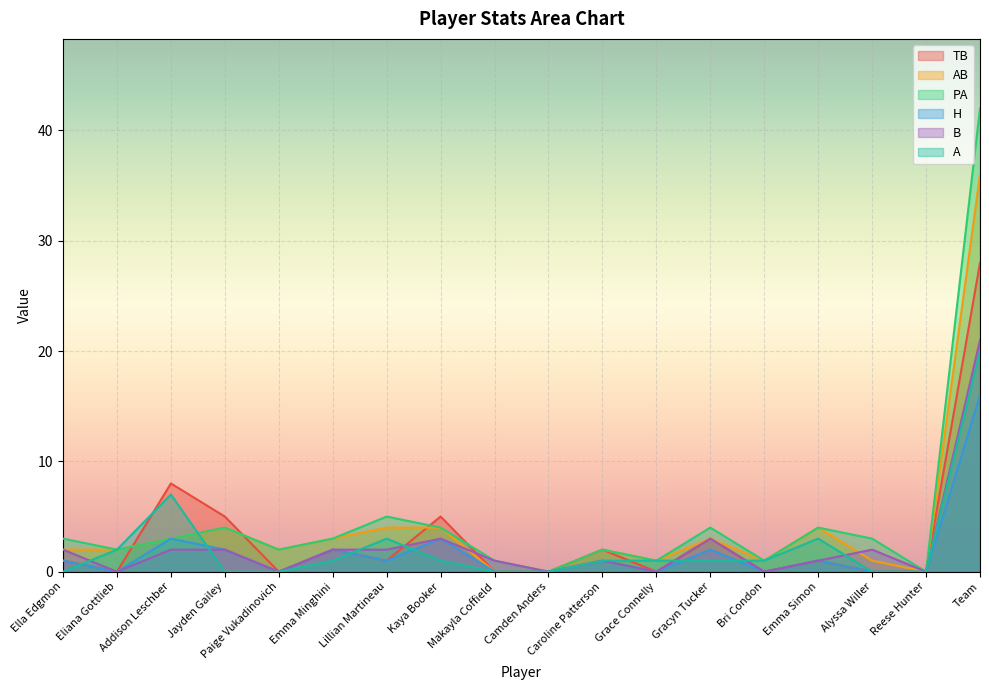

Which series changed the most between Ella Edgmon and Emma Minghini?

TB